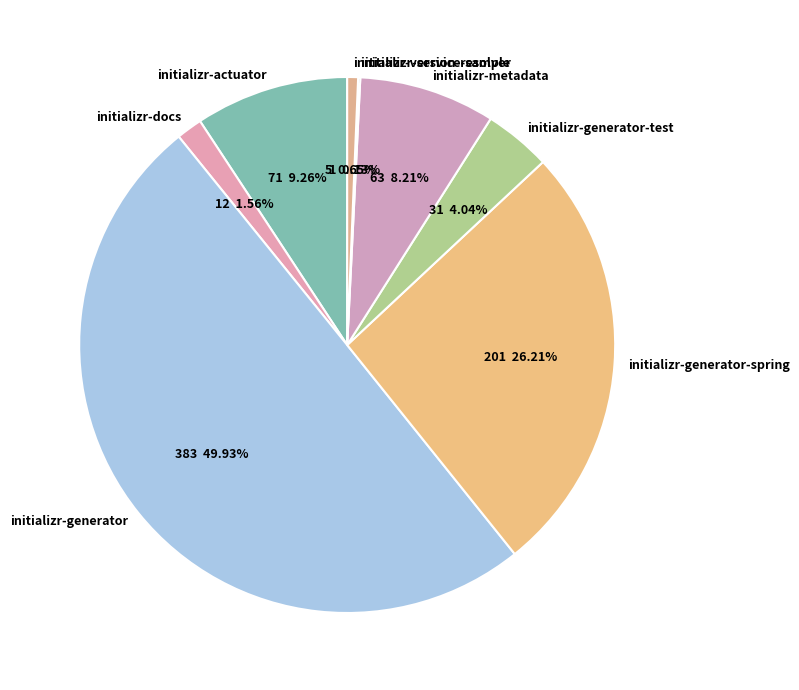

The initializr-generator-test slice represents 4% of the pie. True or false?

True